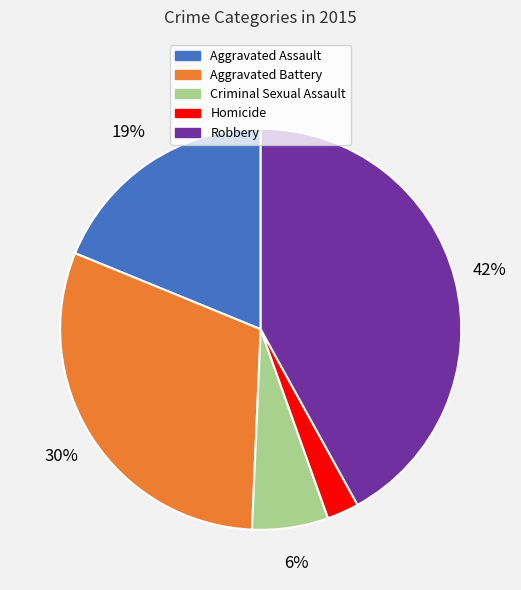

Rank the categories by value from lowest to highest.

Homicide, Criminal Sexual Assault, Aggravated Assault, Aggravated Battery, Robbery